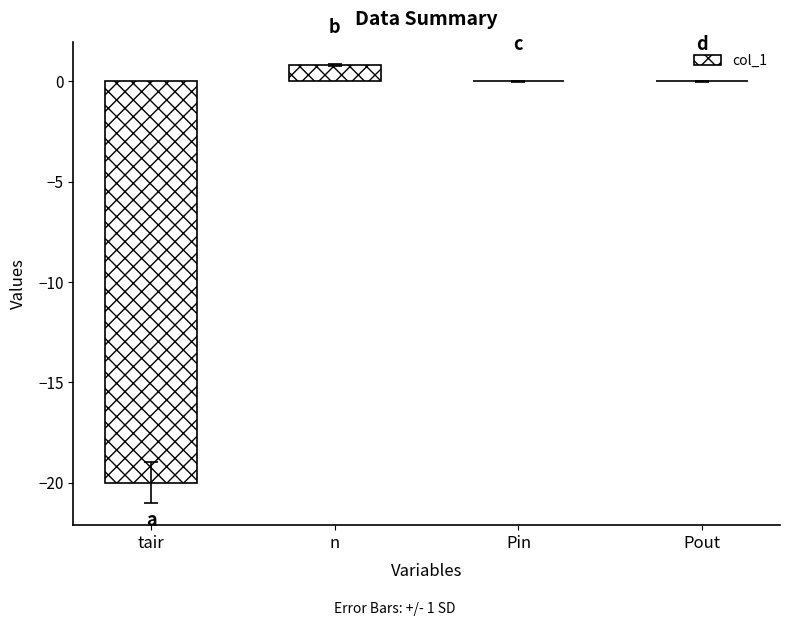

What is the change in value from tair to Pin?

+20.0